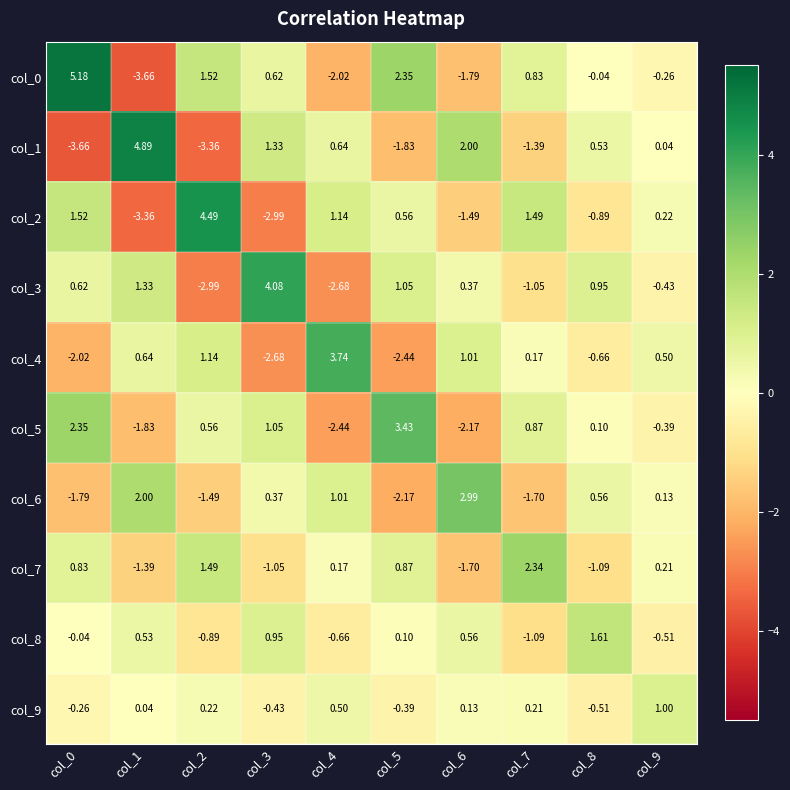

What is the difference between the highest and lowest values at col_7?

4.0